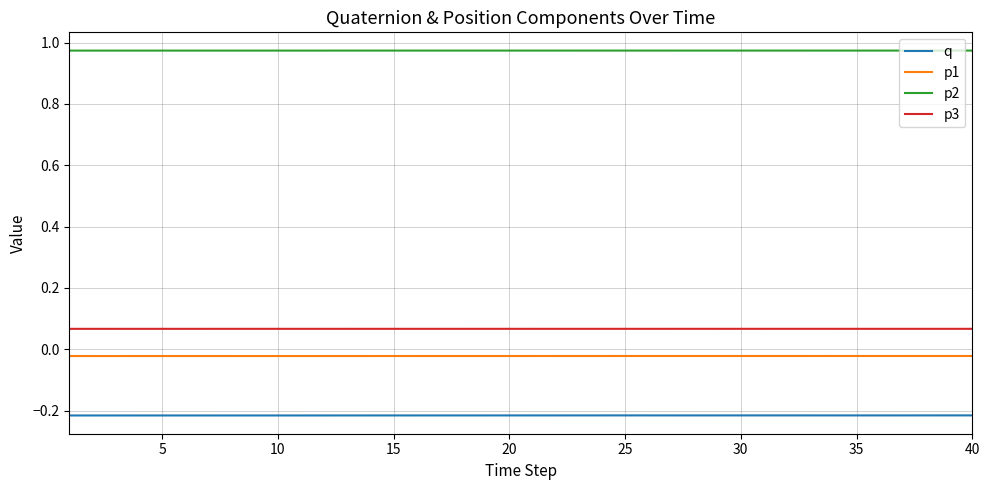

Which series has the largest total across all categories?

p2